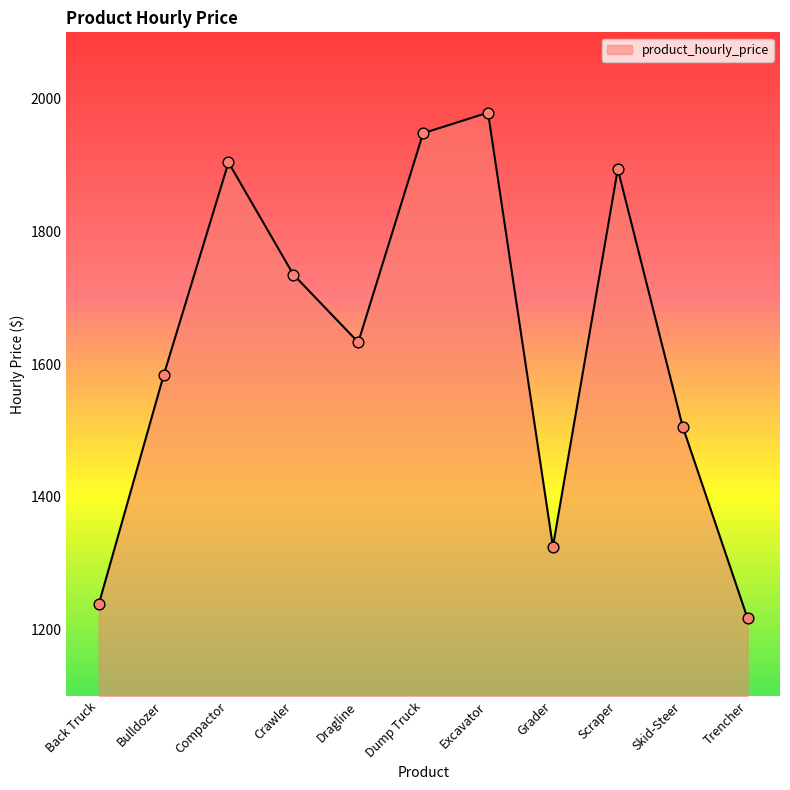

Approximately how many times larger is the value at Skid-Steer compared to Grader?

1.1